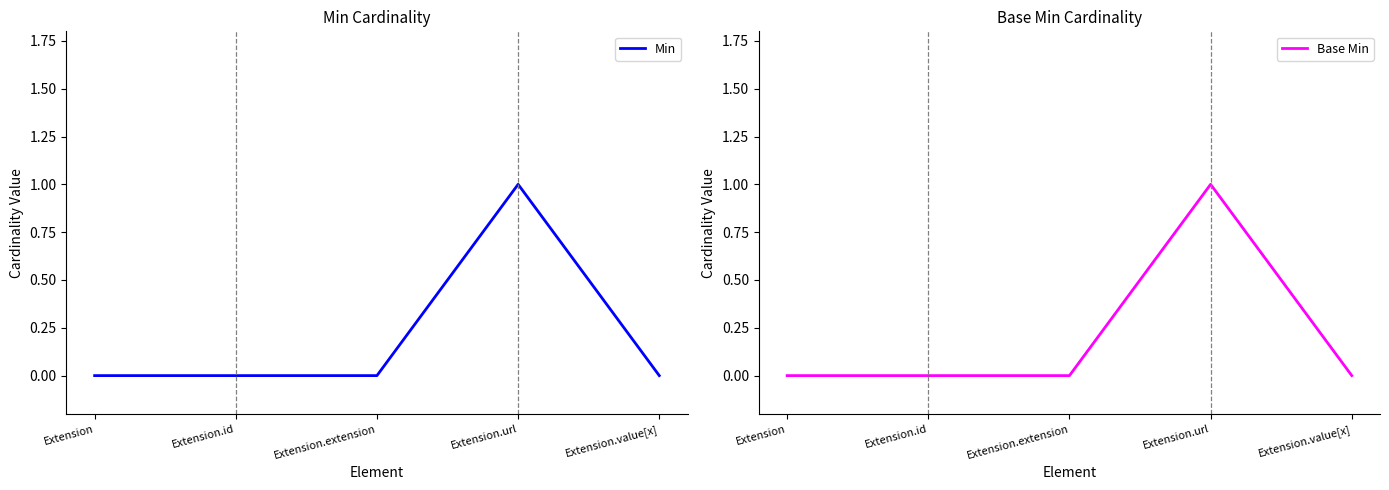

What is the sum of the Base Min values at Extension.url and Extension.value[x]?

1